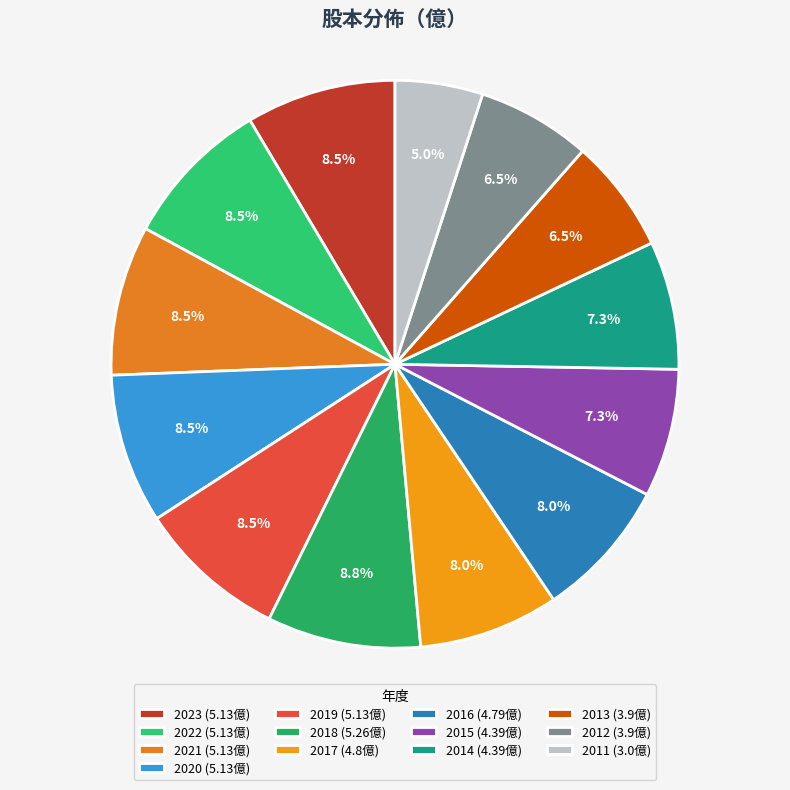

How many slices are in this pie chart?

13